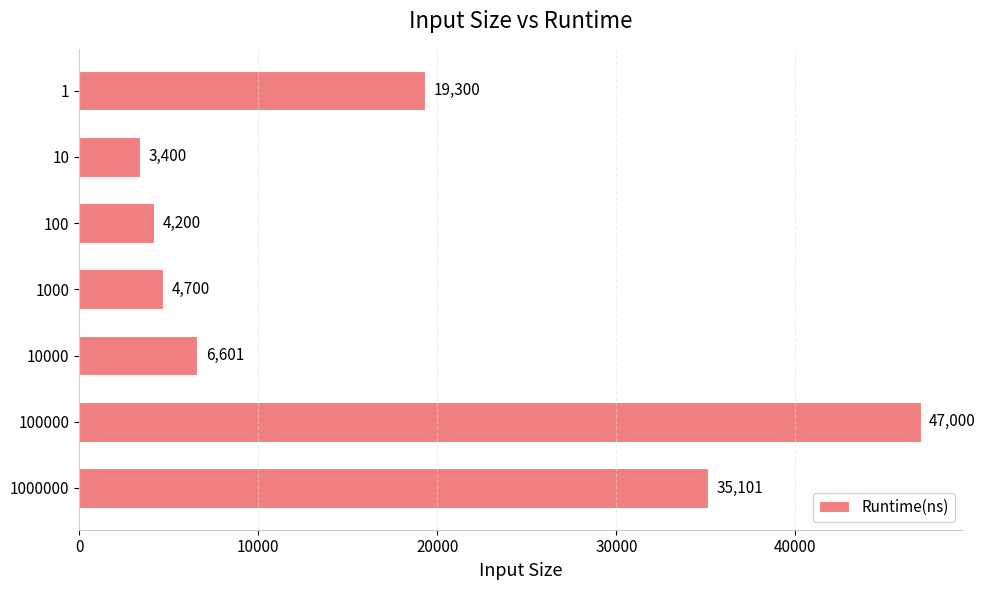

What is the value of the 5th bar from the top?

6601